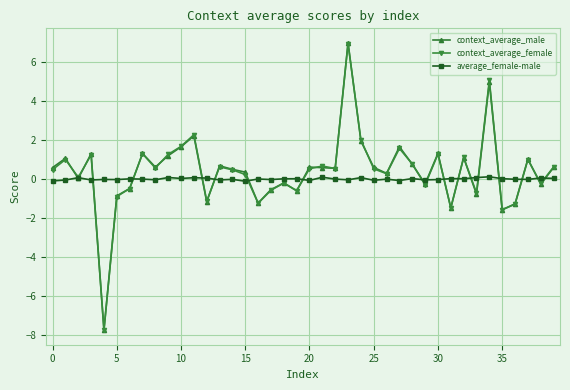

True or false: context_average_female has more than 2 interior local peaks.

True